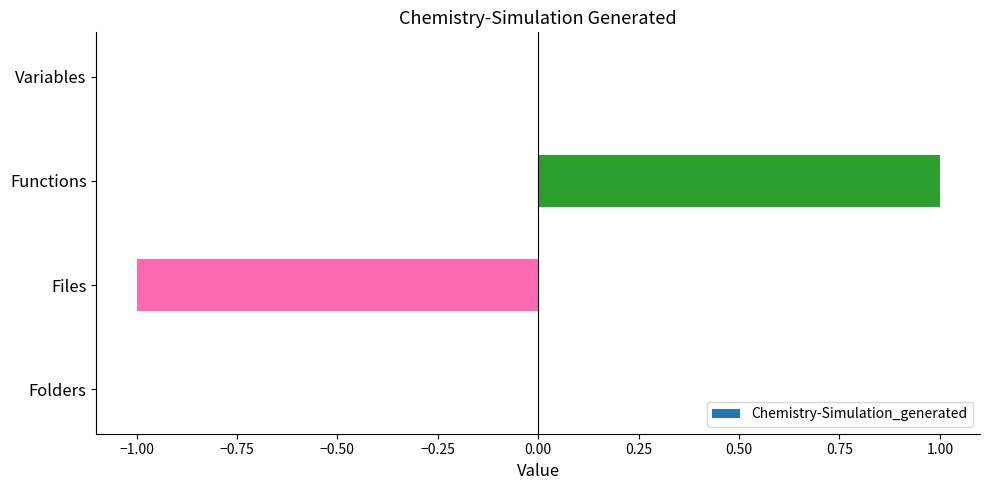

Between Variables and Files, which is larger?

Variables